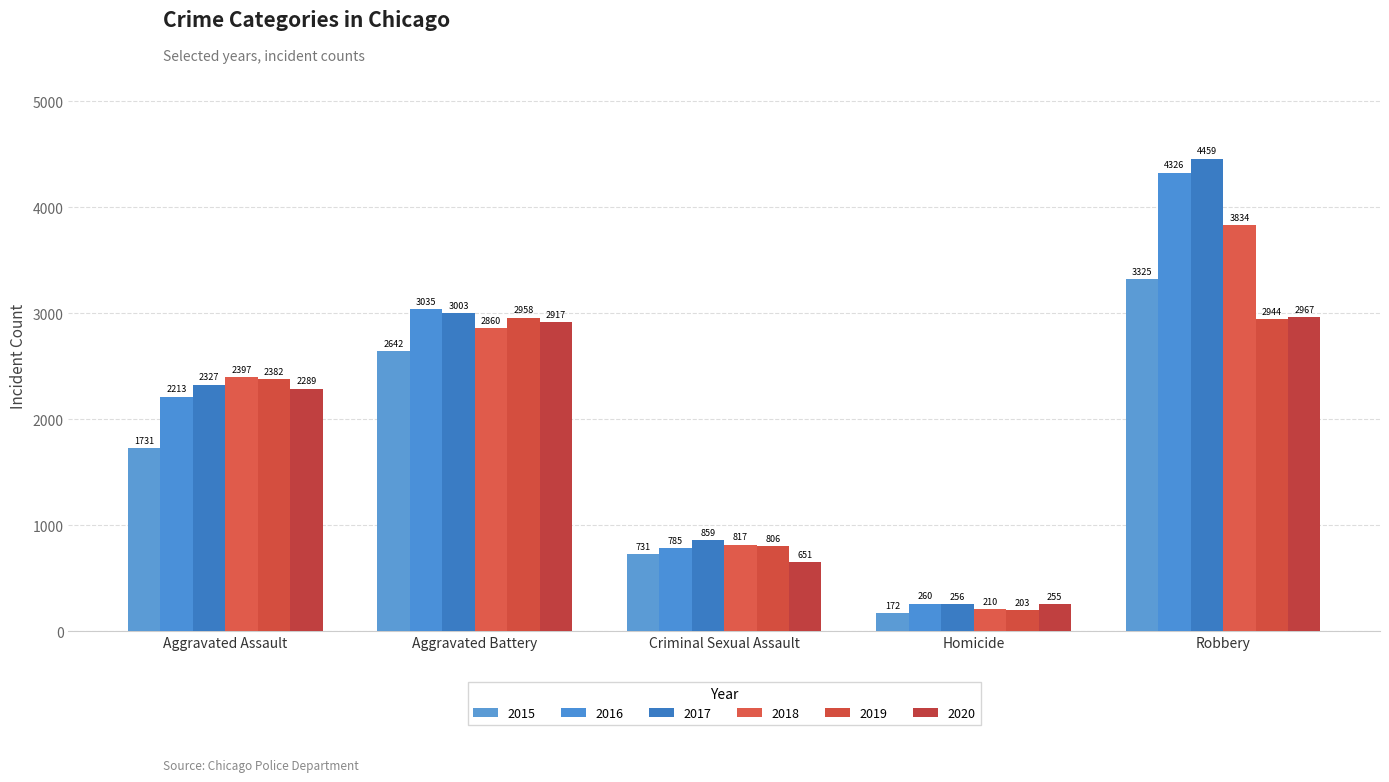

What is the value of the 2015 bar at the 5th from the left?

3325